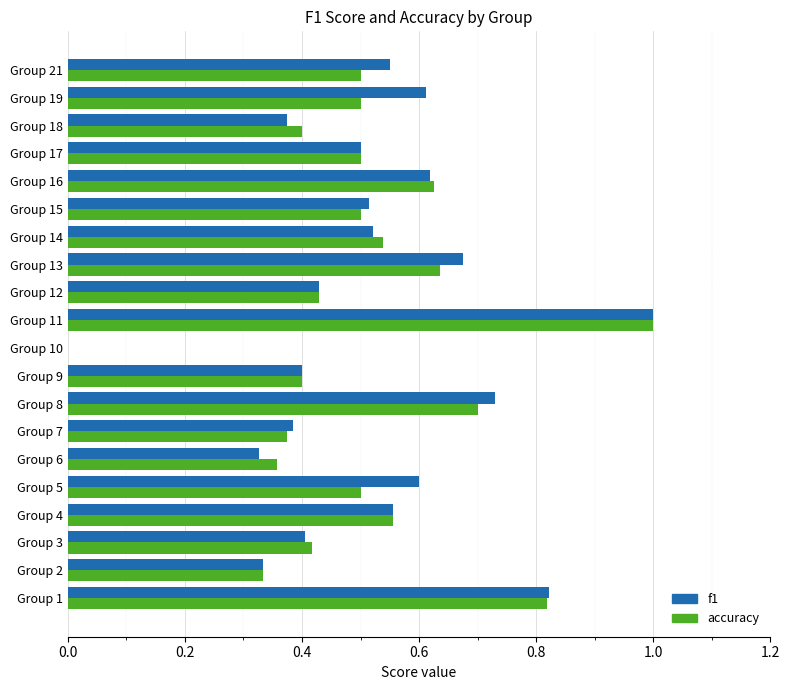

At which category is the sum across all series the highest?

Group 11